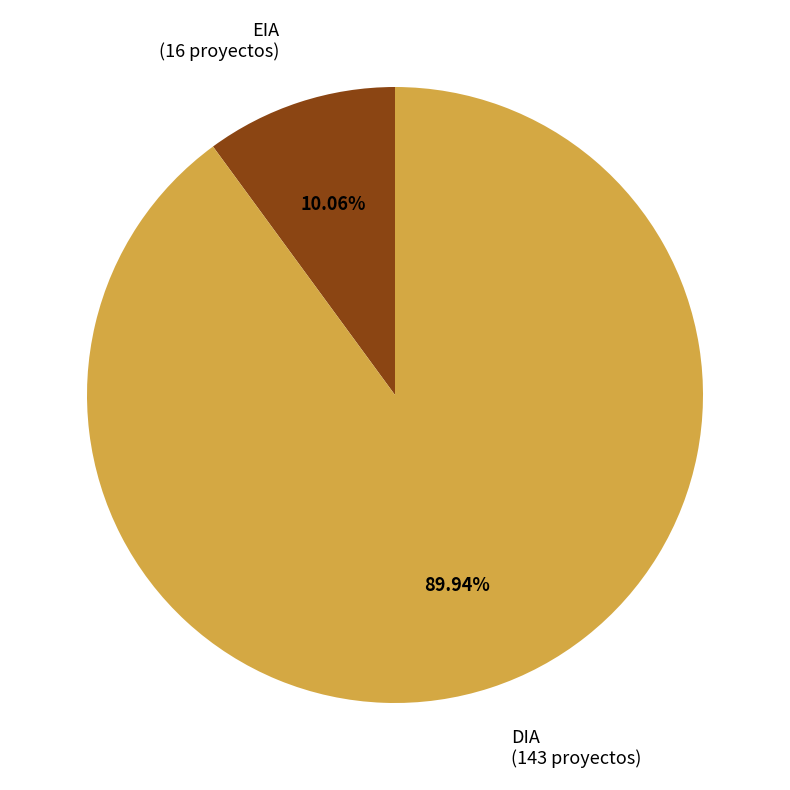

Is DIA the majority of the pie?

Yes